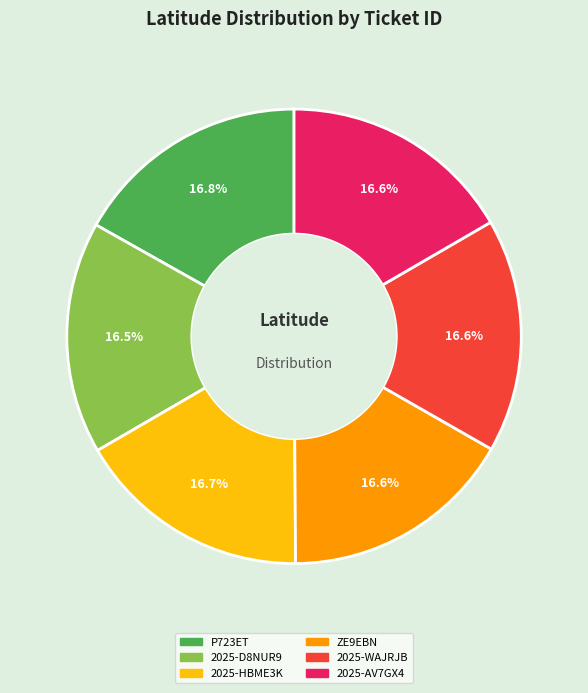

Approximately how many times larger is the value at 2025-D8NUR9 compared to P723ET?

1.0